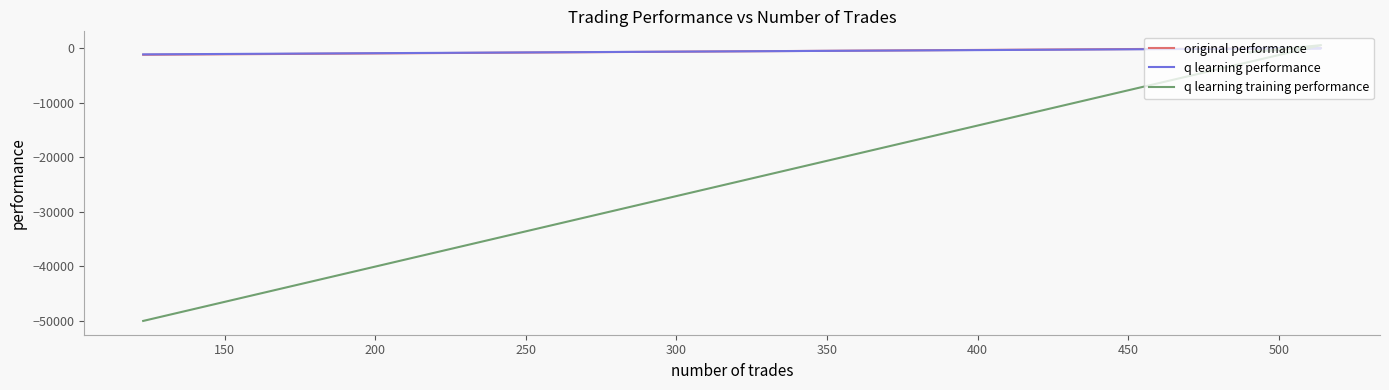

At how many categories does at least one series exceed -46981?

4